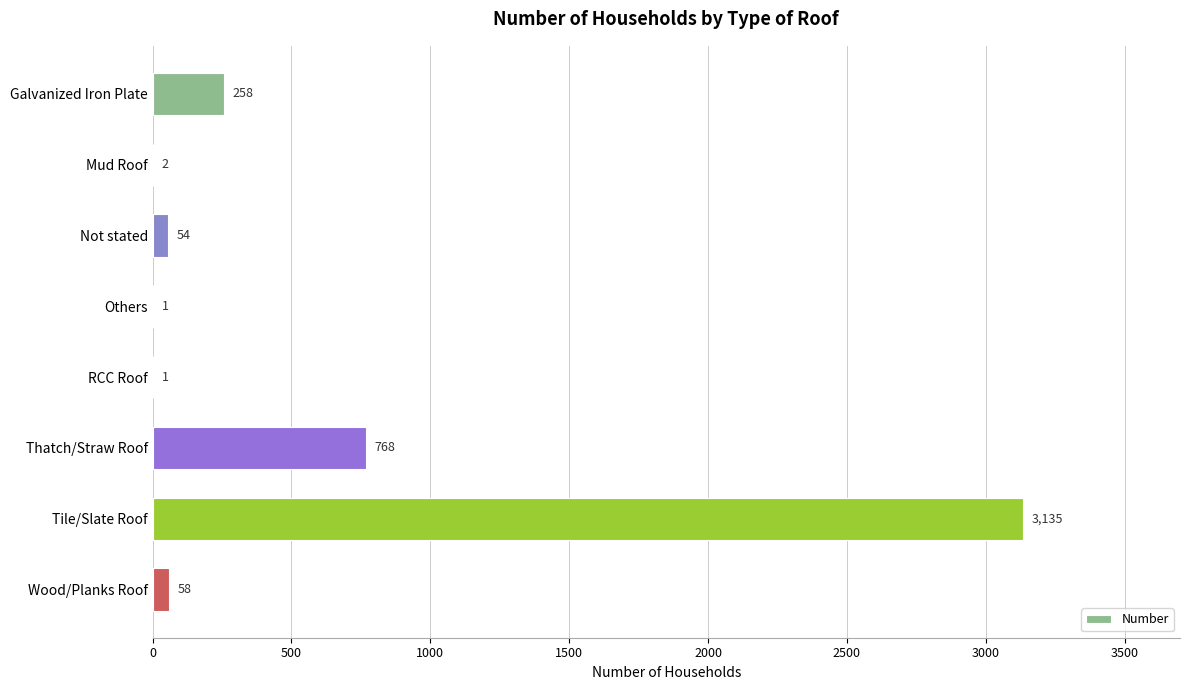

Reading top to bottom, list all the values displayed in this chart.

Galvanized Iron Plate=258	Mud Roof=2	Not stated=54	Others=1	RCC Roof=1	Thatch/Straw Roof=768	Tile/Slate Roof=3135	Wood/Planks Roof=58